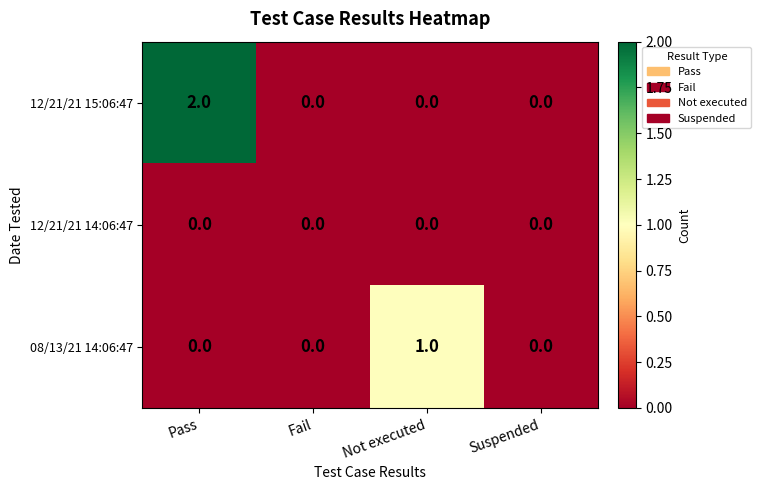

Reading left to right, extract all data points from this chart.

12/21/21 15:06:47: Pass=2	Fail=0	Not executed=0	Suspended=0
12/21/21 14:06:47: Pass=0	Fail=0	Not executed=0	Suspended=0
08/13/21 14:06:47: Pass=0	Fail=0	Not executed=1	Suspended=0